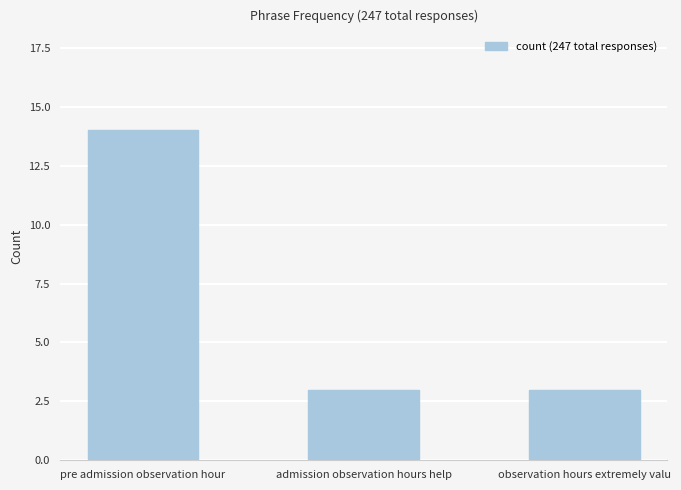

What is the sum of the values at admission observation hours help and observation hours extremely valu?

6